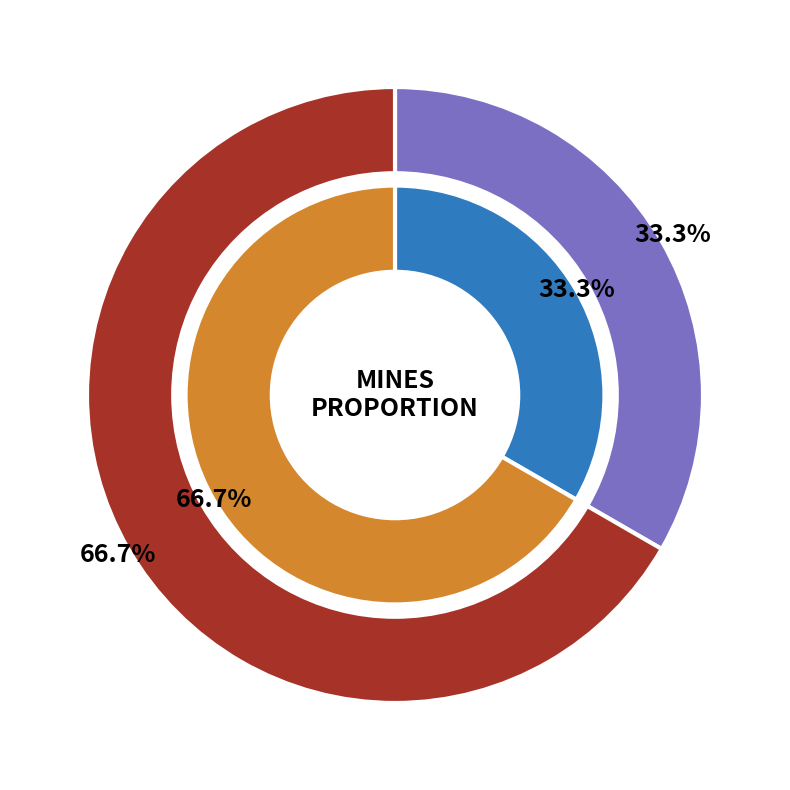

To the nearest percent, what is the difference between the 0 and 1 slice percentages?

33%